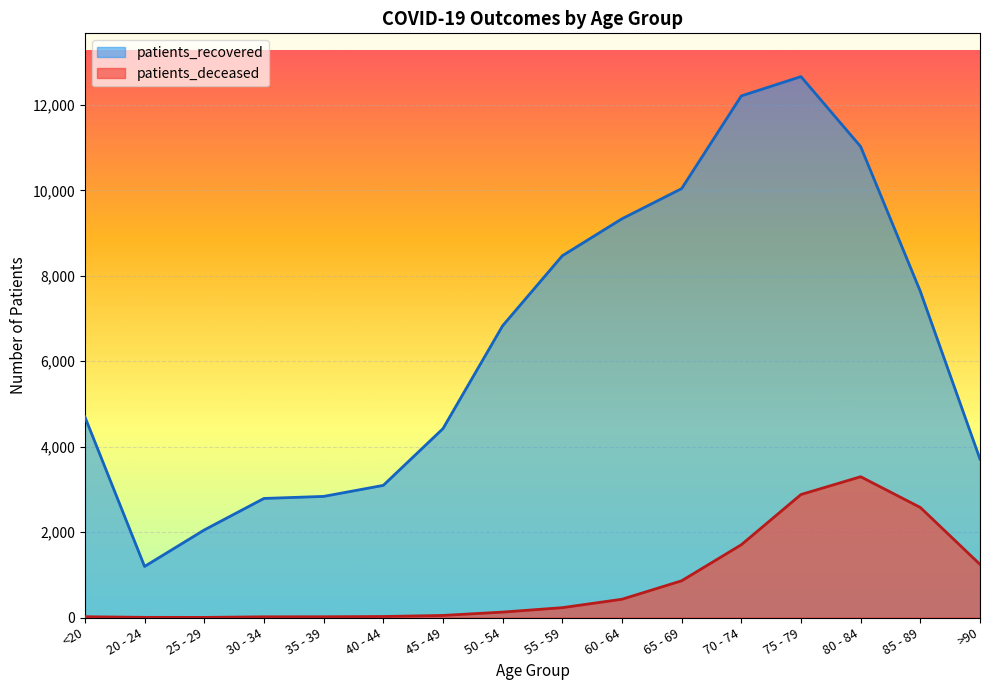

List the series in order of their peak value, lowest first.

patients_deceased, patients_recovered